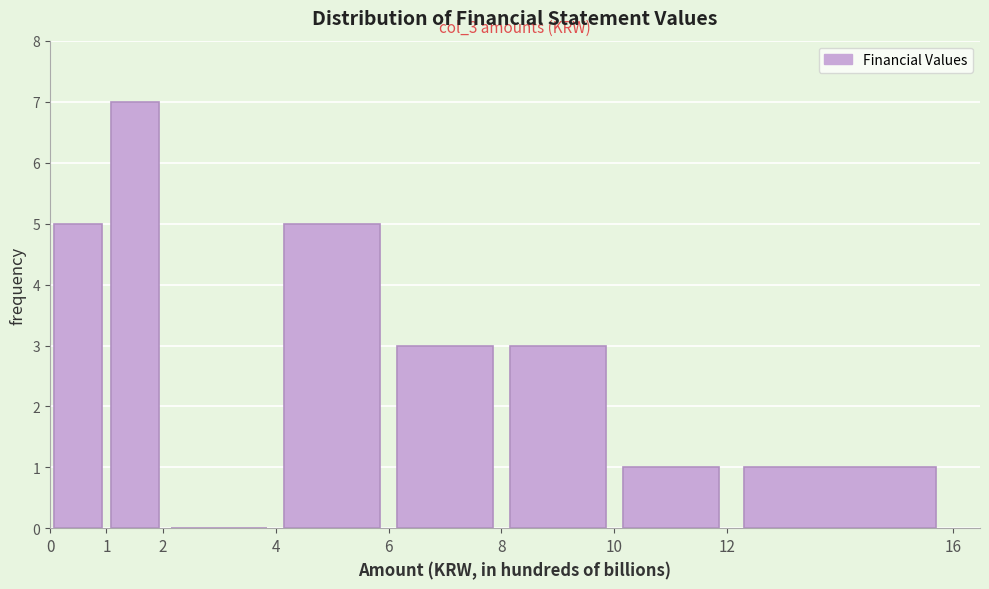

Which range on the x-axis has the tallest bar?

1 to 2